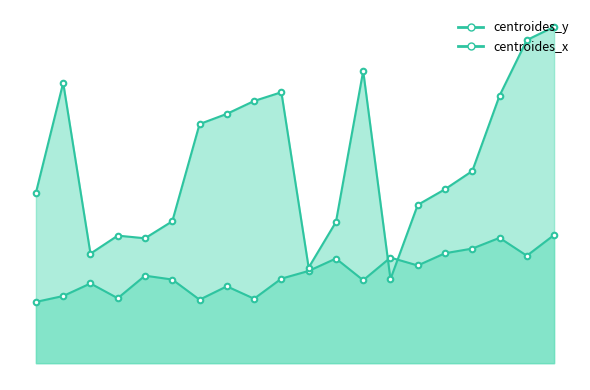

Where does the centroides_x series first go above 50?

7